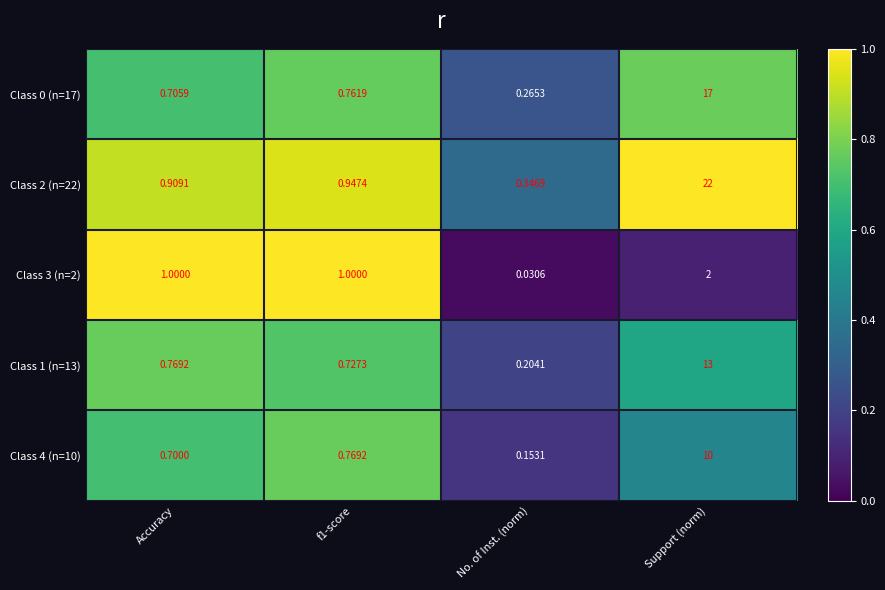

At which label is Class 1 (n=13) closest to 6?

Accuracy